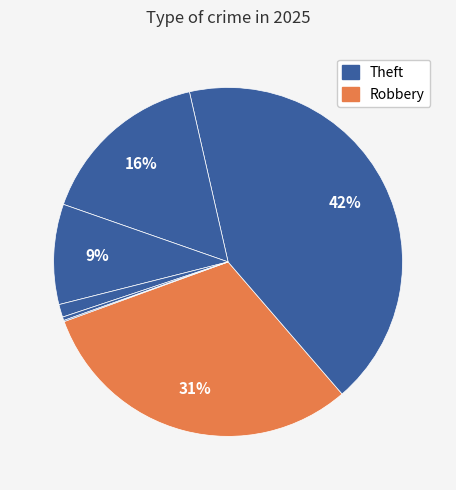

Count the number of slices in the pie.

8